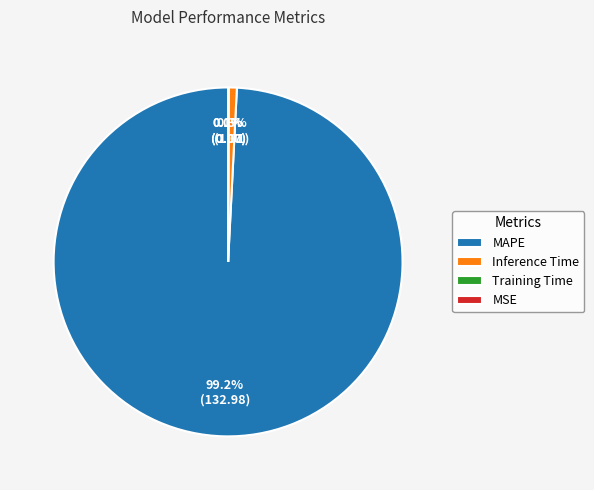

Combined, do MAPE and Inference Time account for over 50%?

Yes